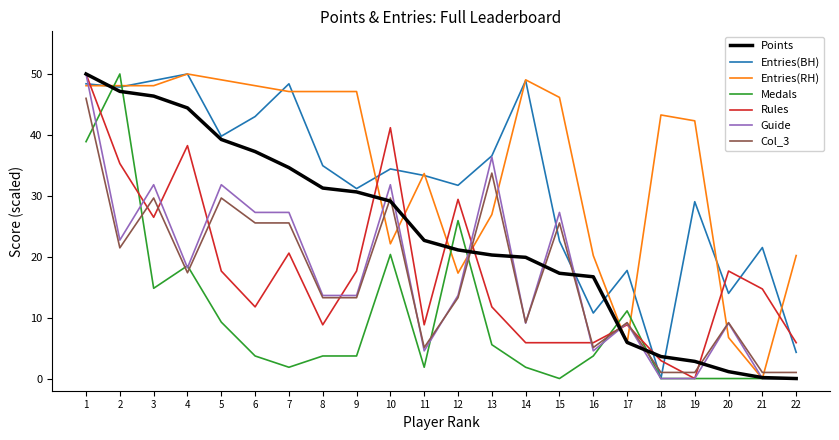

True or false: Entries(BH) and Col_3 cross at least once.

True